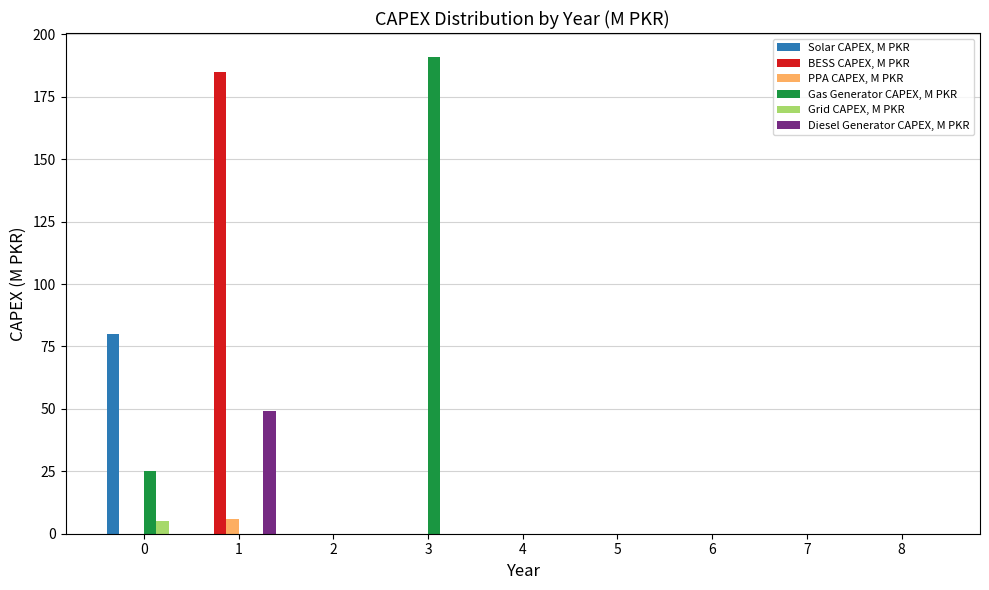

What is the greatest value displayed?

191